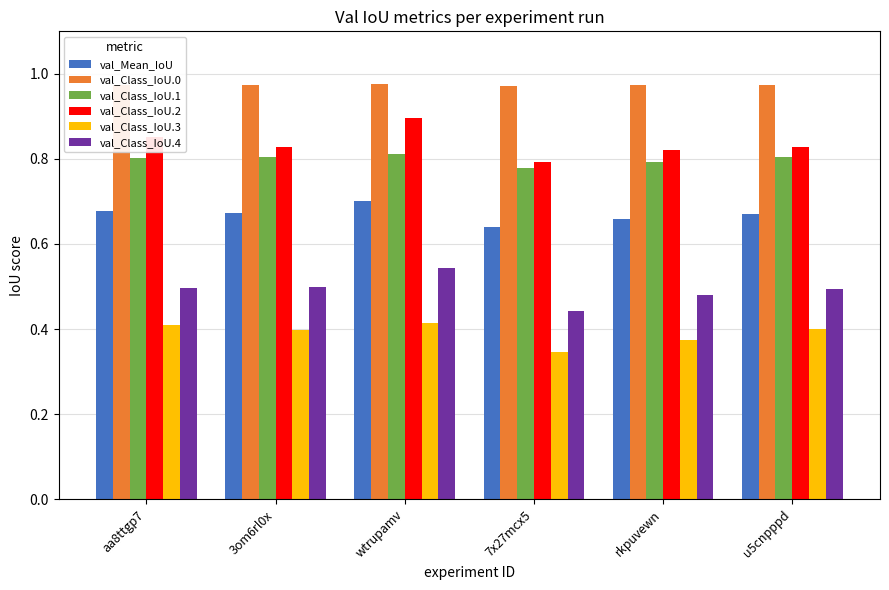

At how many categories does at least one series exceed 0?

6